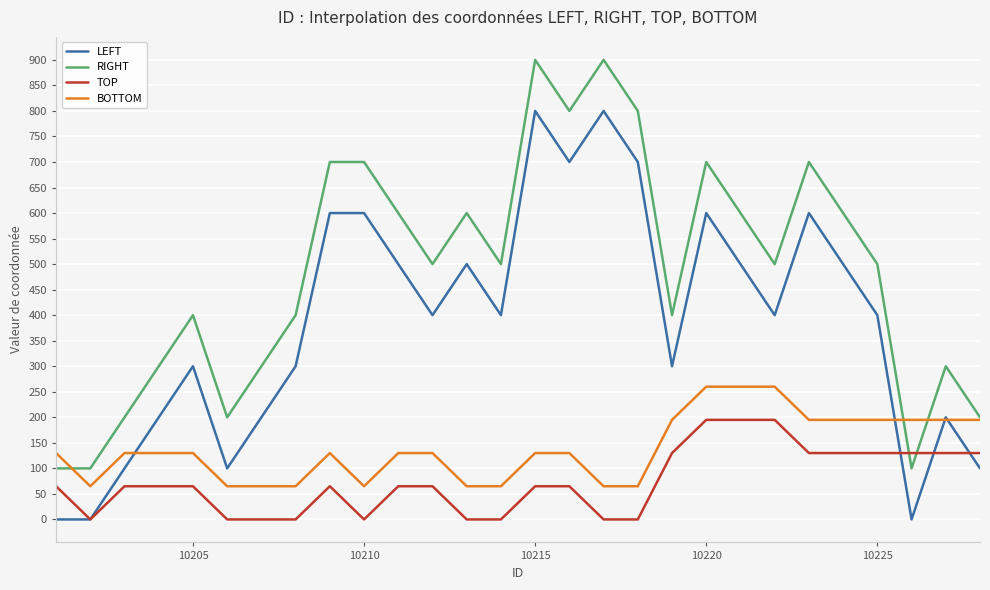

What is the greatest value displayed?

900